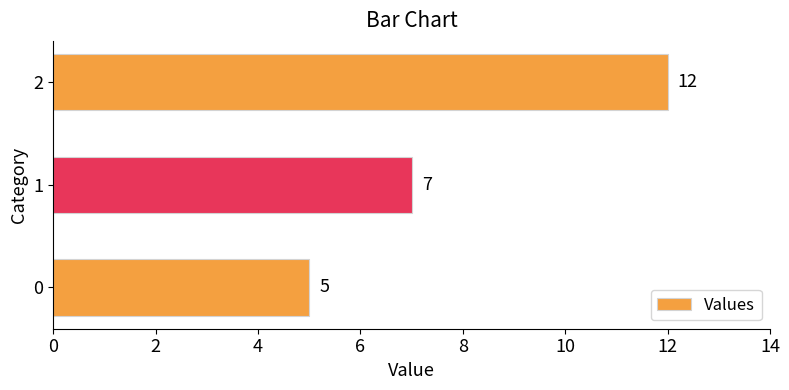

True or false: the data shows 8 at 0.

False